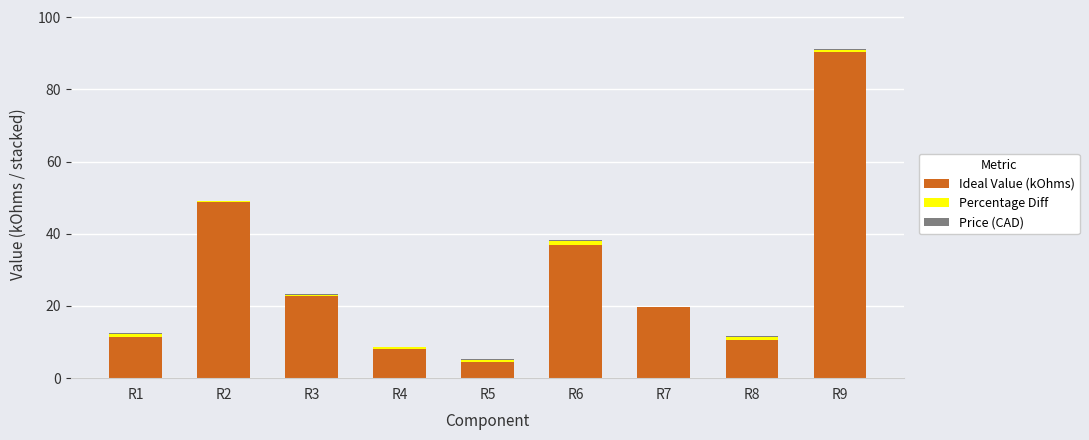

How many series are shown in this chart?

3